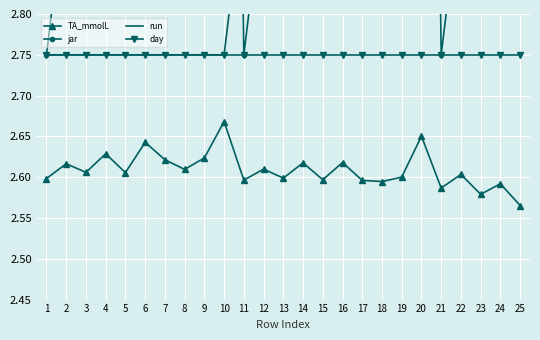

What is the minimum value for day?

2.8